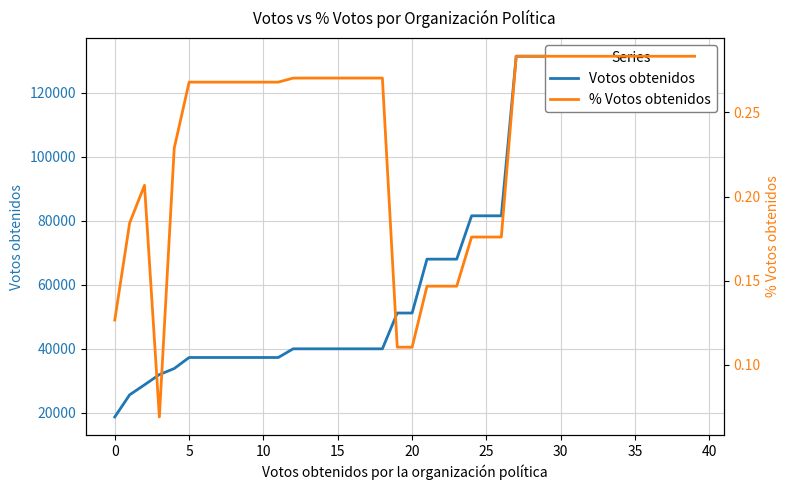

Between 30 and 25, which is larger?

30